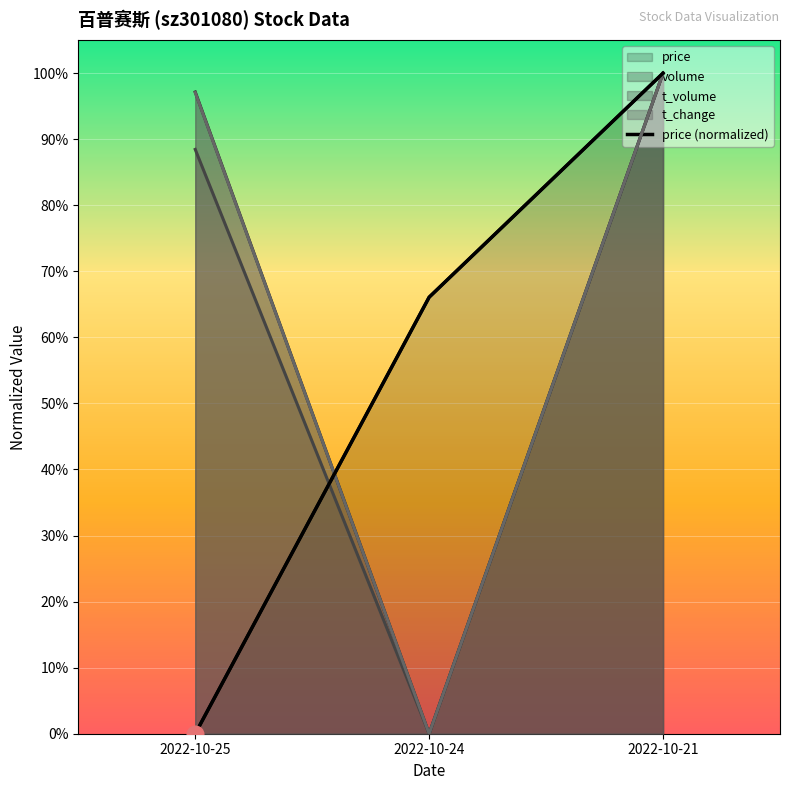

Which category has the highest value across all series?

2022-10-21